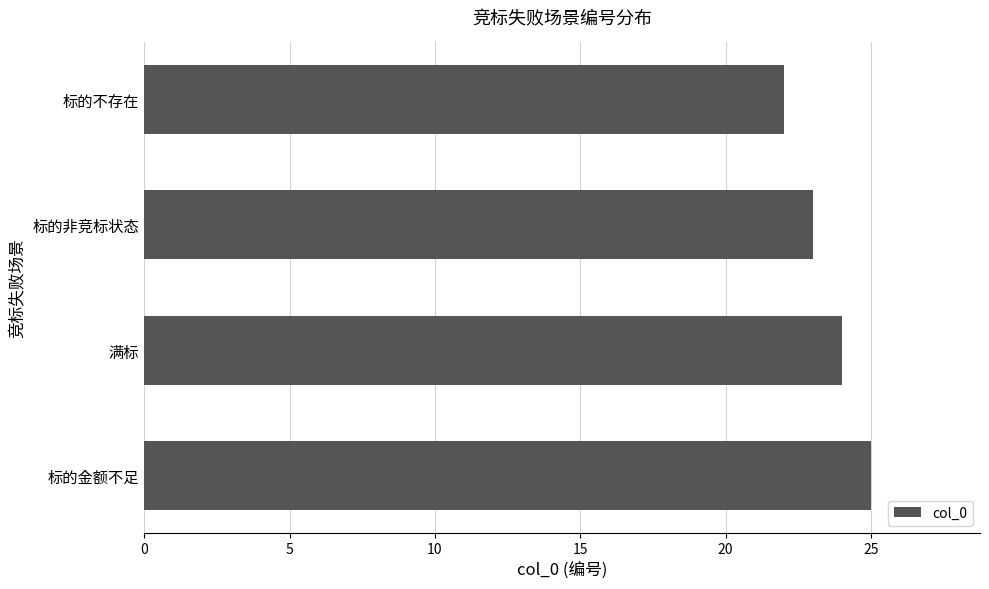

List the labels in order of value, largest first.

标的金额不足, 满标, 标的非竞标状态, 标的不存在